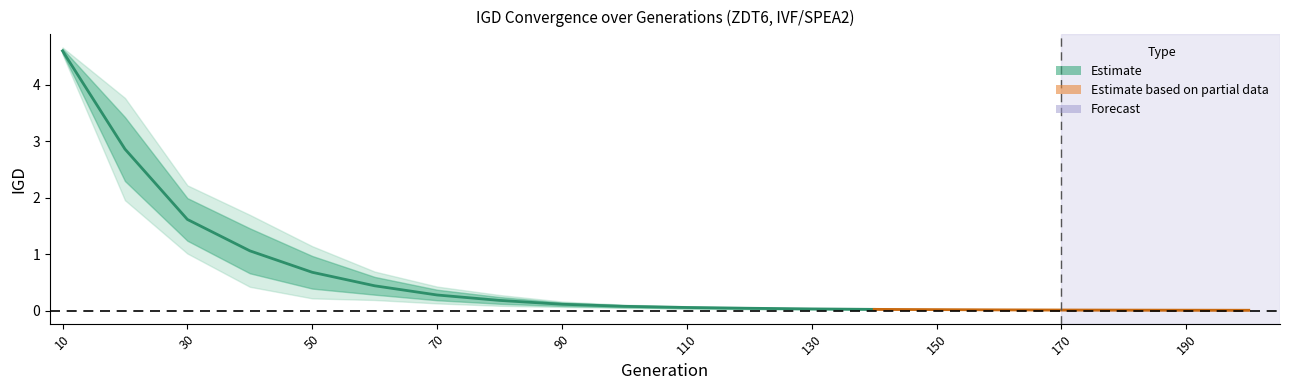

What is the average value of the Run1_IGD series?

0.5